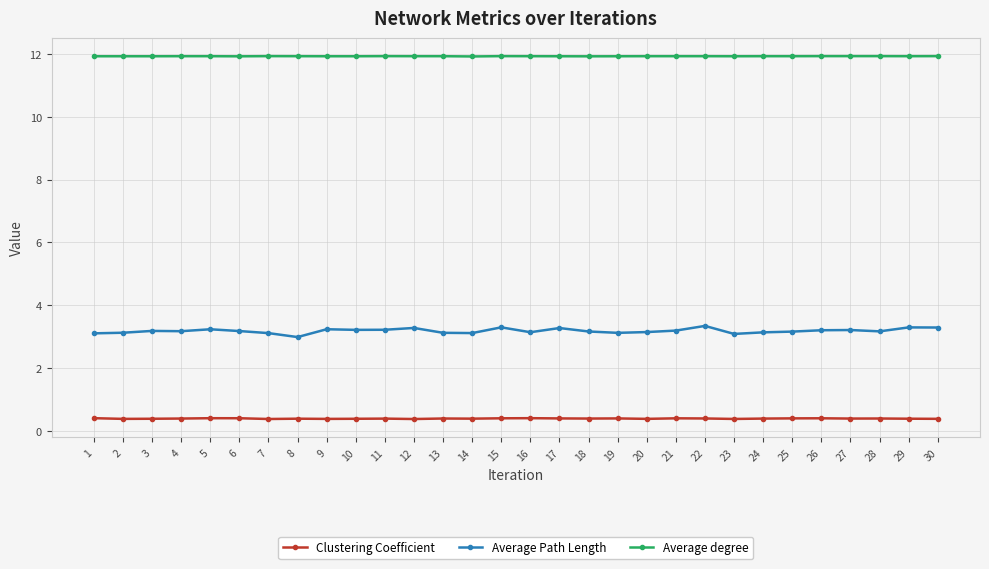

Rank the series by their average value, from highest to lowest.

Average degree, Average Path Length, Clustering Coefficient